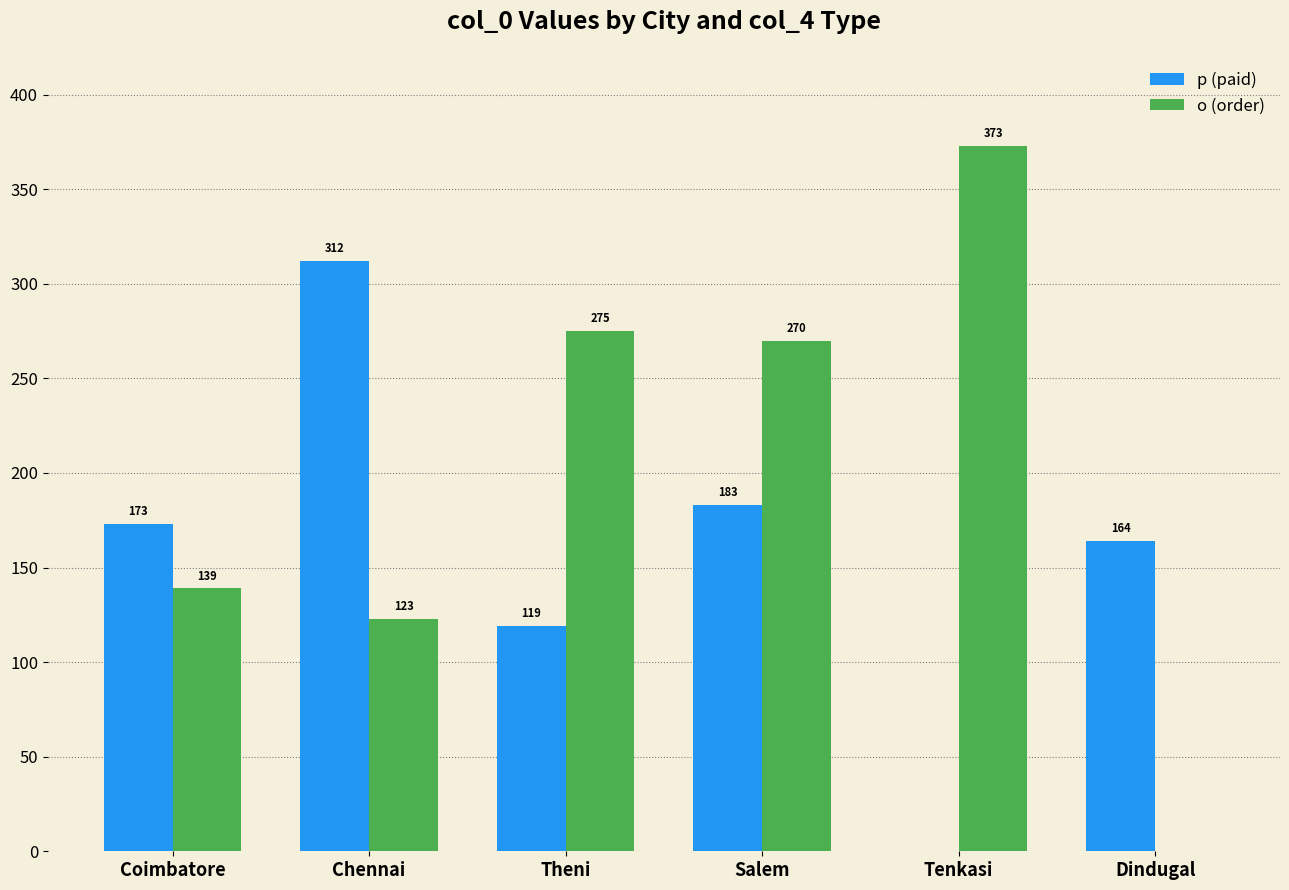

What is the sum of all p (paid) values?

951